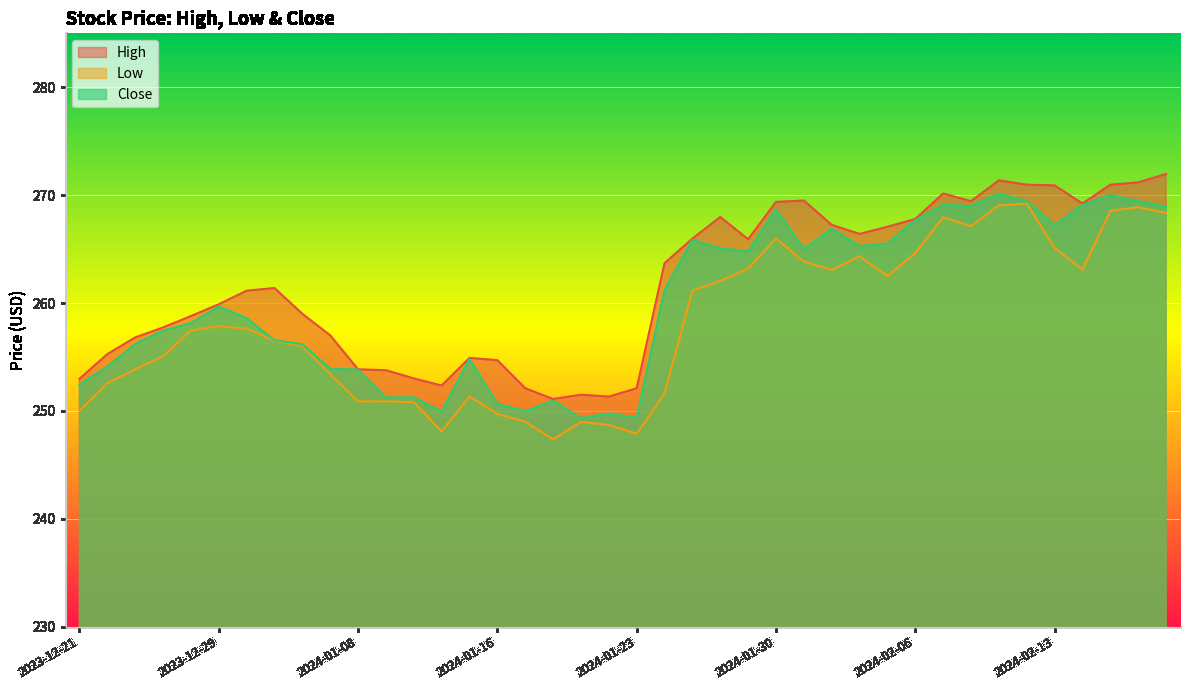

Reading left to right, list all the values displayed in this chart.

High: 2023-12-21=253.0	2023-12-22=255.3	2023-12-26=256.8	2023-12-27=257.7	2023-12-28=258.8	2023-12-29=259.9	2024-01-02=261.1	2024-01-03=261.4	2024-01-04=259.0	2024-01-05=257.0	2024-01-08=253.8	2024-01-09=253.8	2024-01-10=253.0	2024-01-11=252.3	2024-01-12=254.9	2024-01-16=254.7	2024-01-17=252.1	2024-01-18=251.1	2024-01-19=251.5	2024-01-22=251.3	2024-01-23=252.1	2024-01-24=263.7	2024-01-25=266.0	2024-01-26=268.0	2024-01-29=265.9	2024-01-30=269.4	2024-01-31=269.5	2024-02-01=267.2	2024-02-02=266.4	2024-02-05=267.1	2024-02-06=267.8	2024-02-07=270.1	2024-02-08=269.4	2024-02-09=271.4	2024-02-12=271.0	2024-02-13=270.9	2024-02-14=269.2	2024-02-15=271.0	2024-02-16=271.2	2024-02-20=272.0
Low: 2023-12-21=250.0	2023-12-22=252.6	2023-12-26=253.8	2023-12-27=255.1	2023-12-28=257.5	2023-12-29=257.9	2024-01-02=257.6	2024-01-03=256.5	2024-01-04=256.0	2024-01-05=253.4	2024-01-08=250.9	2024-01-09=250.9	2024-01-10=250.8	2024-01-11=248.1	2024-01-12=251.3	2024-01-16=249.7	2024-01-17=249.0	2024-01-18=247.4	2024-01-19=249.0	2024-01-22=248.7	2024-01-23=247.9	2024-01-24=251.6	2024-01-25=261.2	2024-01-26=262.1	2024-01-29=263.2	2024-01-30=266.0	2024-01-31=263.8	2024-02-01=263.1	2024-02-02=264.3	2024-02-05=262.5	2024-02-06=264.6	2024-02-07=267.9	2024-02-08=267.1	2024-02-09=269.1	2024-02-12=269.2	2024-02-13=265.1	2024-02-14=263.1	2024-02-15=268.5	2024-02-16=268.9	2024-02-20=268.4
Close: 2023-12-21=252.4	2023-12-22=254.1	2023-12-26=256.2	2023-12-27=257.4	2023-12-28=258.1	2023-12-29=259.7	2024-01-02=258.6	2024-01-03=256.5	2024-01-04=256.2	2024-01-05=253.9	2024-01-08=253.8	2024-01-09=251.2	2024-01-10=251.2	2024-01-11=249.9	2024-01-12=254.8	2024-01-16=250.7	2024-01-17=250.0	2024-01-18=250.9	2024-01-19=249.3	2024-01-22=249.8	2024-01-23=249.4	2024-01-24=261.2	2024-01-25=265.9	2024-01-26=265.1	2024-01-29=264.8	2024-01-30=268.7	2024-01-31=265.0	2024-02-01=266.9	2024-02-02=265.3	2024-02-05=265.5	2024-02-06=267.7	2024-02-07=269.1	2024-02-08=269.0	2024-02-09=270.1	2024-02-12=269.4	2024-02-13=267.2	2024-02-14=269.1	2024-02-15=270.0	2024-02-16=269.4	2024-02-20=268.9